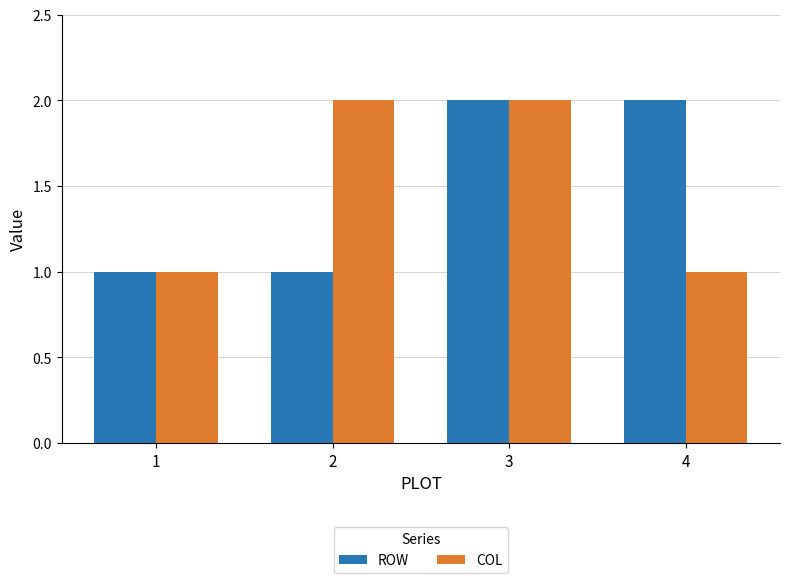

What are all the series names shown in the legend?

ROW, COL